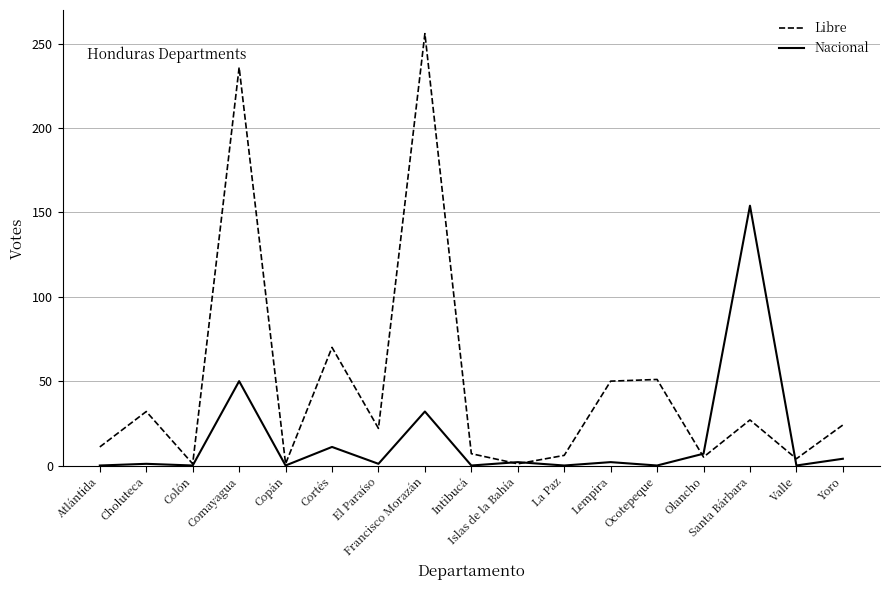

How many categories are shown in the chart?

17